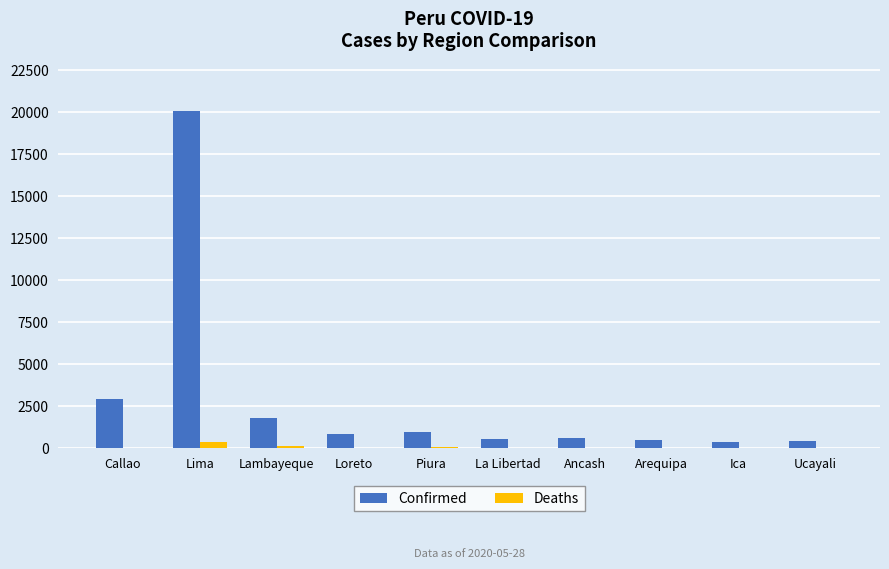

Which category has the highest value across all series?

Lima